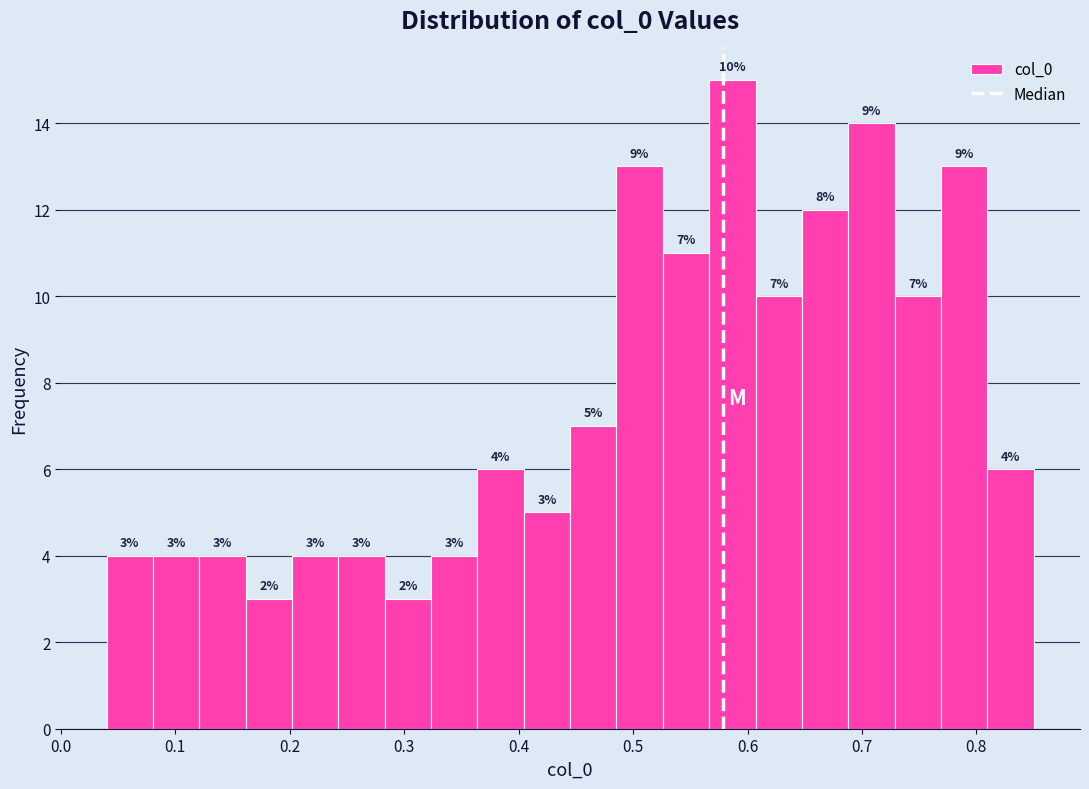

Which range on the x-axis has the tallest bar?

0.57 to 0.61